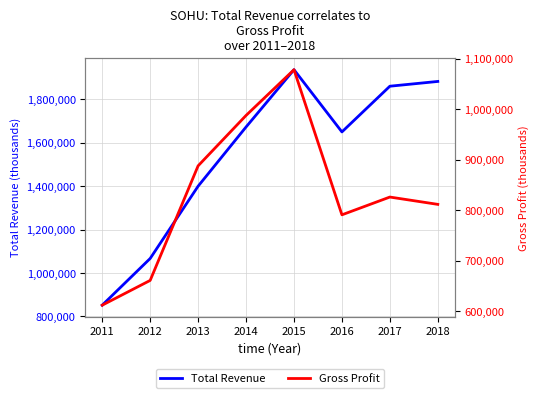

The value of Gross Profit at 2018 is 1214809. True or false?

False